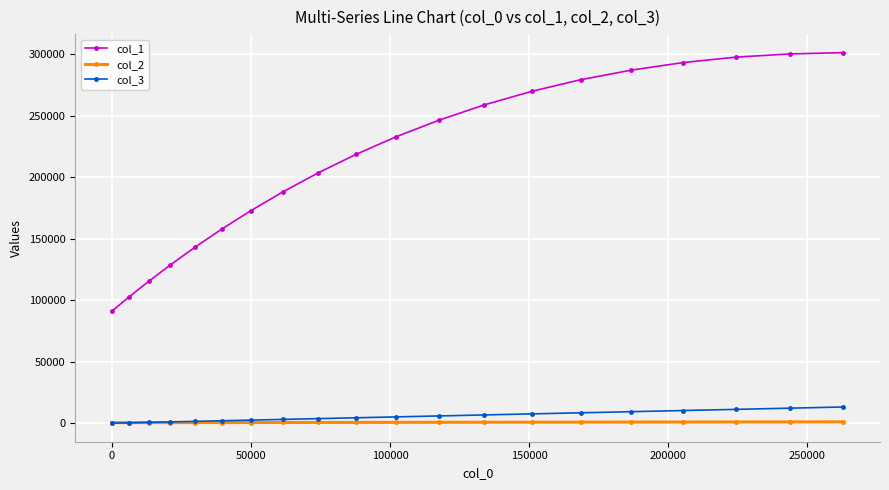

Which series has the widest spread of values?

col_1